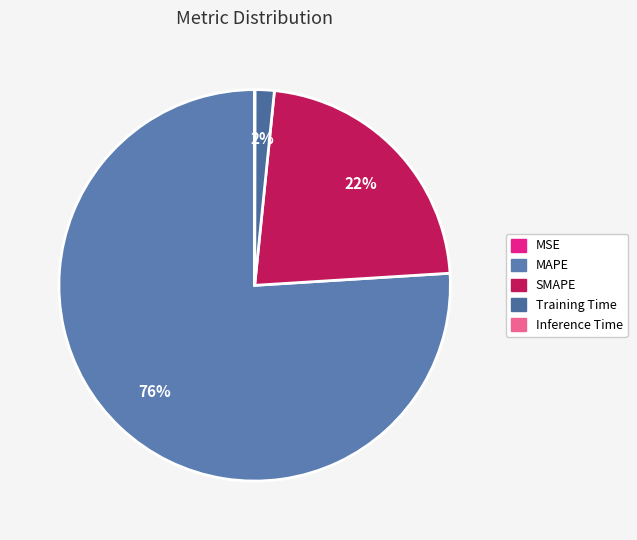

To the nearest percent, what percentage of the pie is Training Time?

2%